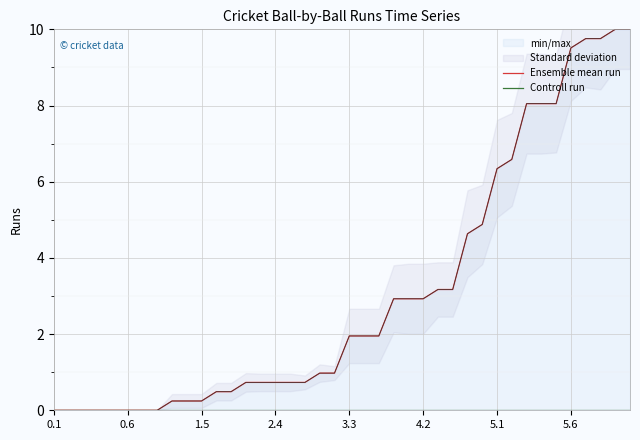

What is the average value of the Ensemble mean run series?

3.1